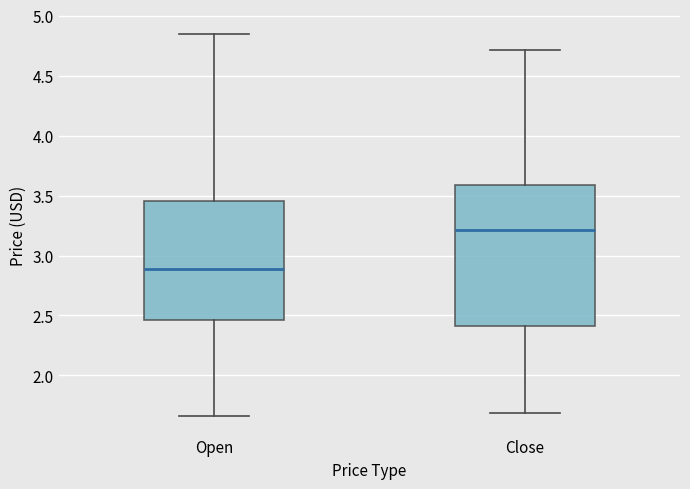

Reading left to right, transcribe this box plot: for each box, give where its median line is, the range the box spans, and where its two whiskers end, as read against the y-axis. The values are not printed on the chart, so give them approximately, as read against the axis.

Open: median 2.90, box 2.45 to 3.45, whiskers 1.65 to 4.85
Close: median 3.20, box 2.40 to 3.60, whiskers 1.70 to 4.70